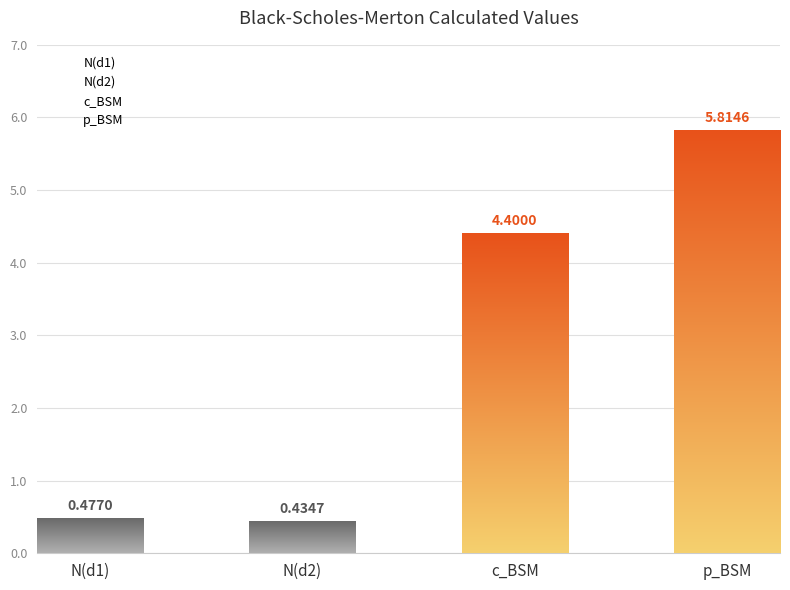

How many categories are shown in the chart?

4